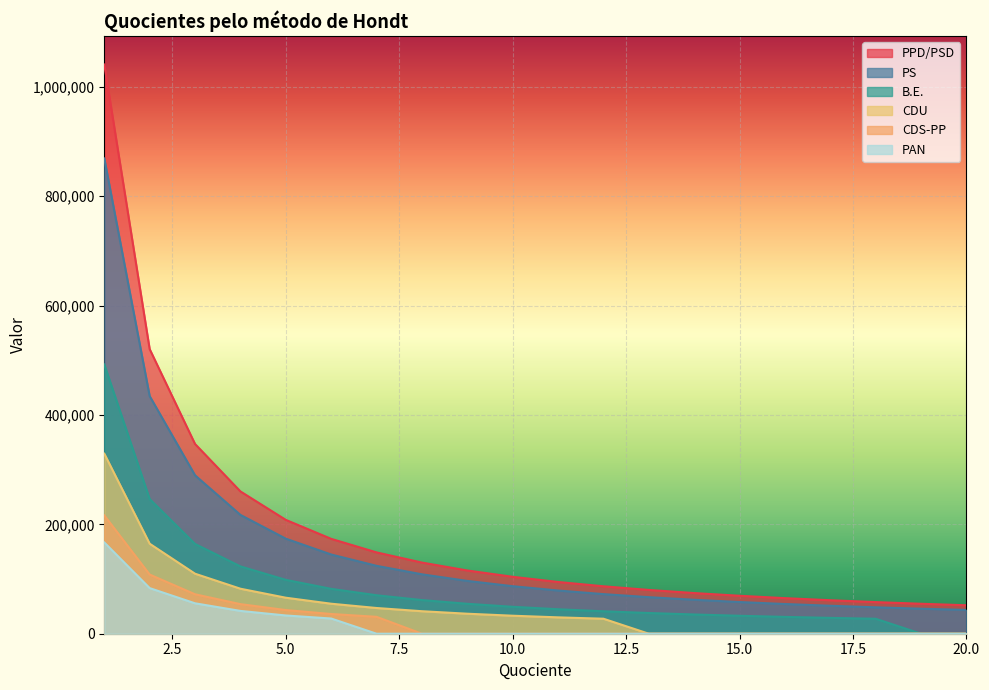

Reading left to right, list all the values displayed in this chart.

PPD/PSD: 1040979.0	520489.5	346993.0	260244.8	208195.8	173496.5	148711.3	130122.4	115664.3	104097.9	94634.4	86748.2	80075.3	74355.6	69398.6	65061.2	61234.1	57832.2	54788.4	52048.9
PS: 869208.0	434604.0	289736.0	217302.0	173841.6	144868.0	124172.6	108651.0	96578.7	86920.8	79018.9	72434.0	66862.1	62086.3	57947.2	54325.5	51129.9	48289.3	45747.8	43460.4
B.E.: 492507.0	246253.5	164169.0	123126.8	98501.4	82084.5	70358.1	61563.4	54723.0	49250.7	44773.4	41042.2	37885.2	35179.1	32833.8	30781.7	28971.0	27361.5	0.0	0.0
CDU: 329241.0	164620.5	109747.0	82310.2	65848.2	54873.5	47034.4	41155.1	36582.3	32924.1	29931.0	27436.8	0.0	0.0	0.0	0.0	0.0	0.0	0.0	0.0
CDS-PP: 216454.0	108227.0	72151.3	54113.5	43290.8	36075.7	30922.0	0.0	0.0	0.0	0.0	0.0	0.0	0.0	0.0	0.0	0.0	0.0	0.0	0.0
PAN: 166858.0	83429.0	55619.3	41714.5	33371.6	27809.7	0.0	0.0	0.0	0.0	0.0	0.0	0.0	0.0	0.0	0.0	0.0	0.0	0.0	0.0